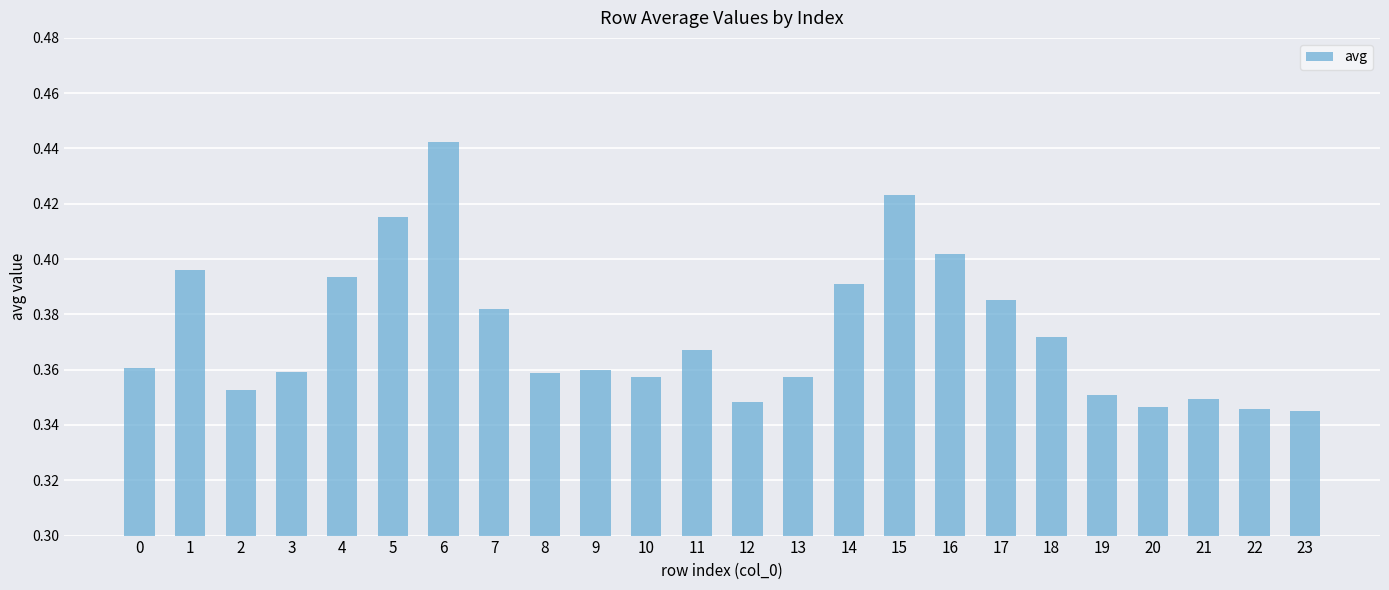

Which has a higher value, 23 or 5?

5